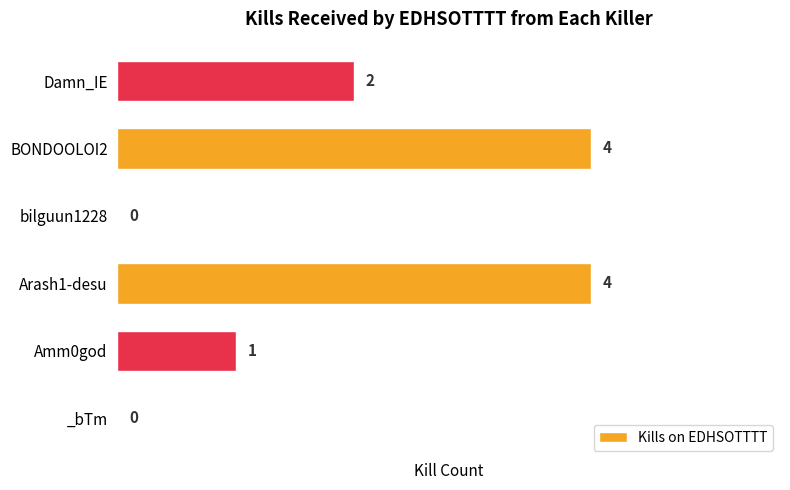

Reading bottom to top, list all the values displayed in this chart.

_bTm=0	Amm0god=1	Arash1-desu=4	bilguun1228=0	BONDOOLOI2=4	Damn_IE=2